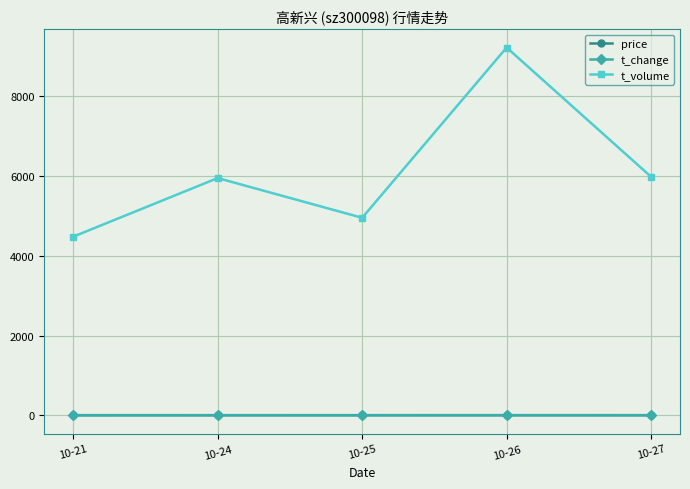

Is it true that t_volume equals 5980.0 at 10-27?

True